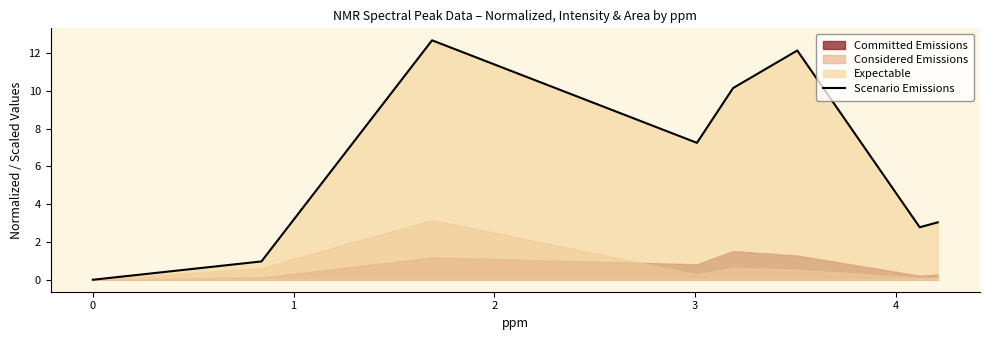

Does the chart have visible grid lines?

No